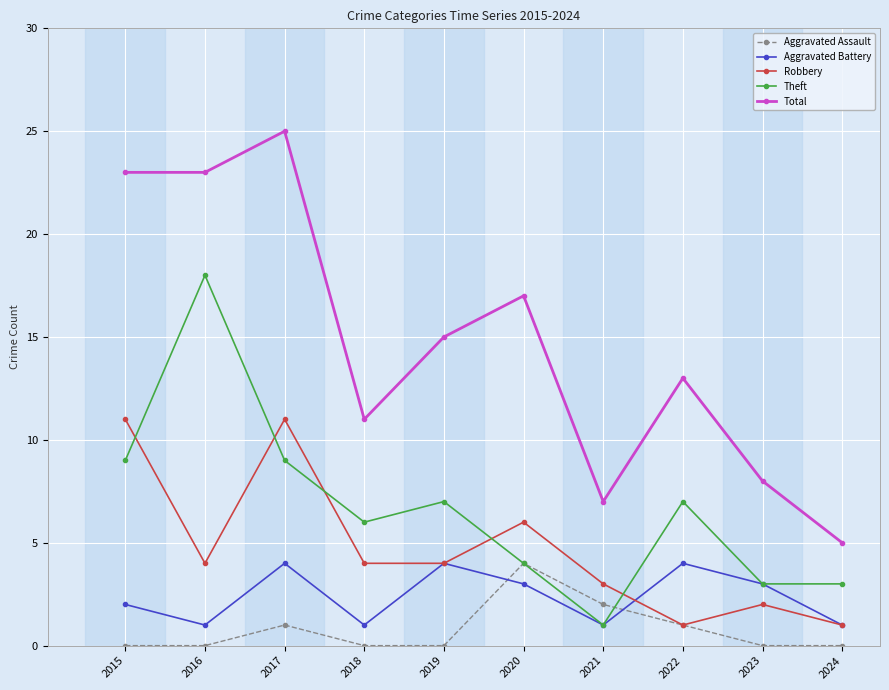

Where does the Aggravated Battery series first go above 3?

2017